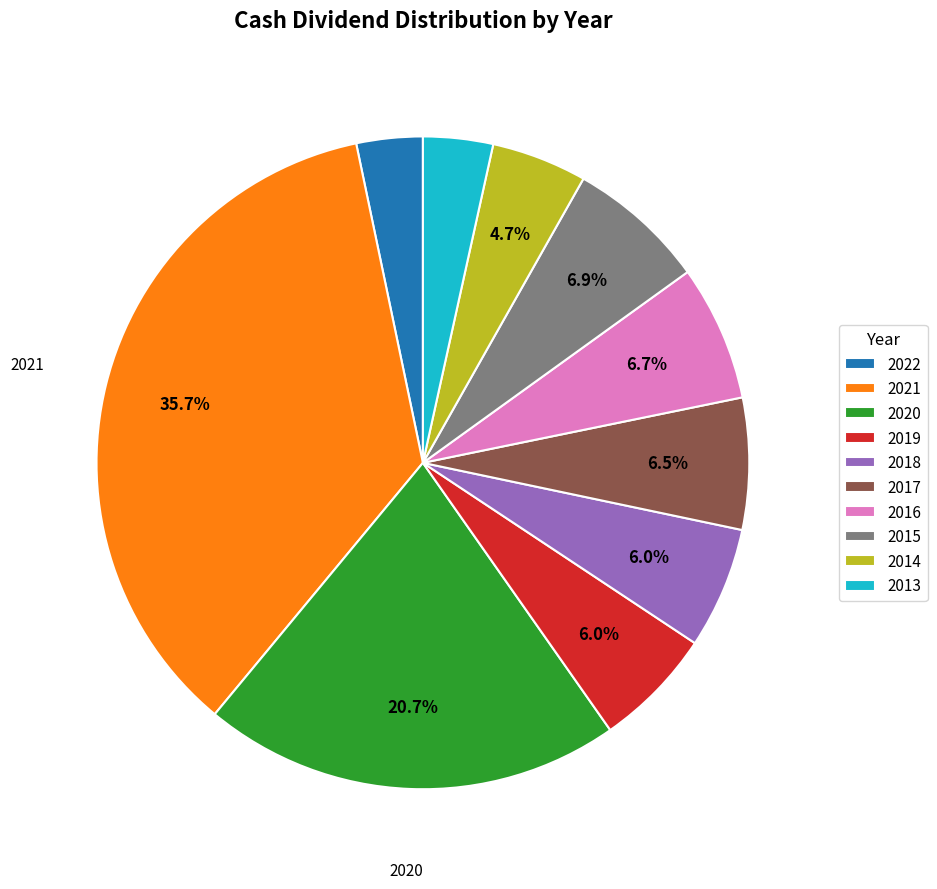

Between 2021 and 2016, which is larger?

2021